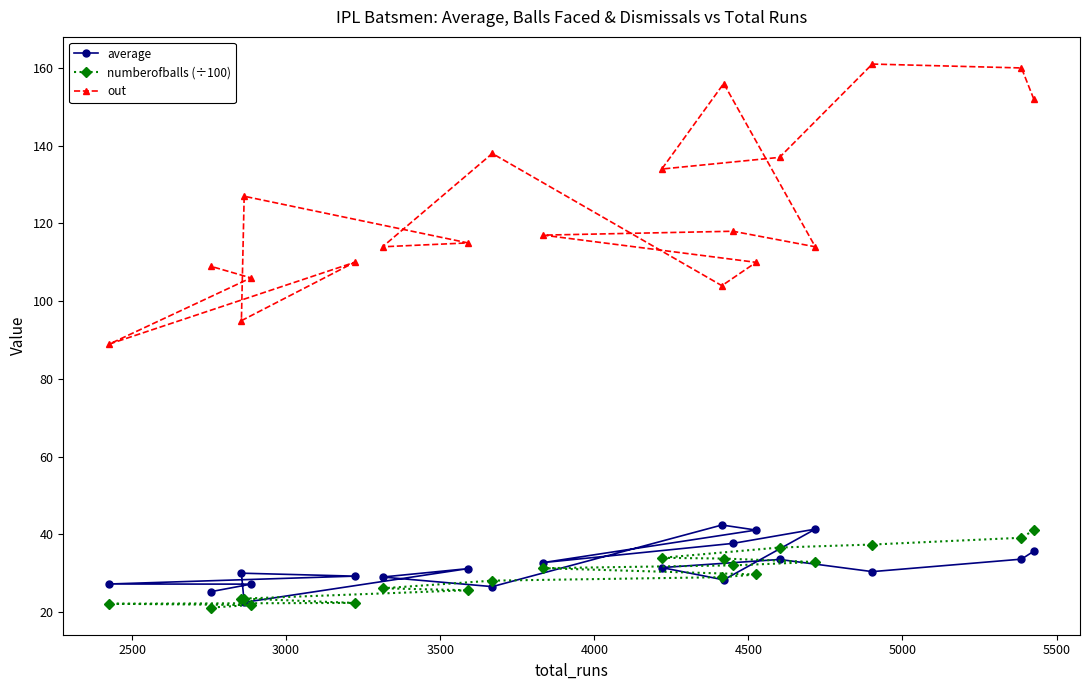

How many lines are shown in the chart?

3